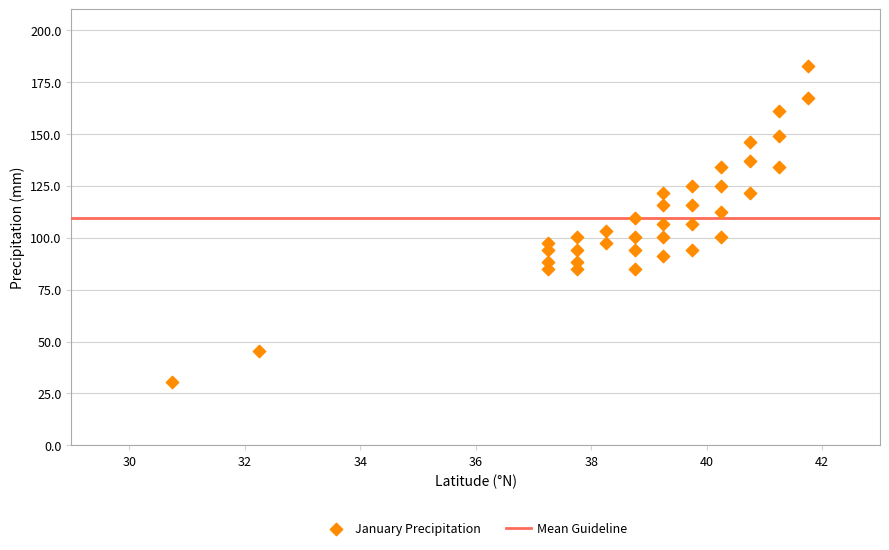

What is the range of Y values (max minus min)?

152.1